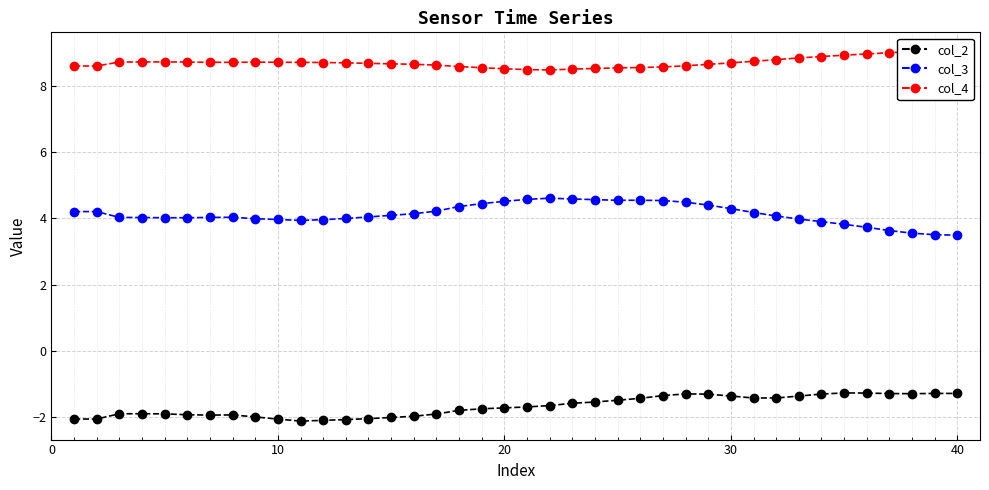

True or false: col_2 and col_3 intersect in this chart.

False